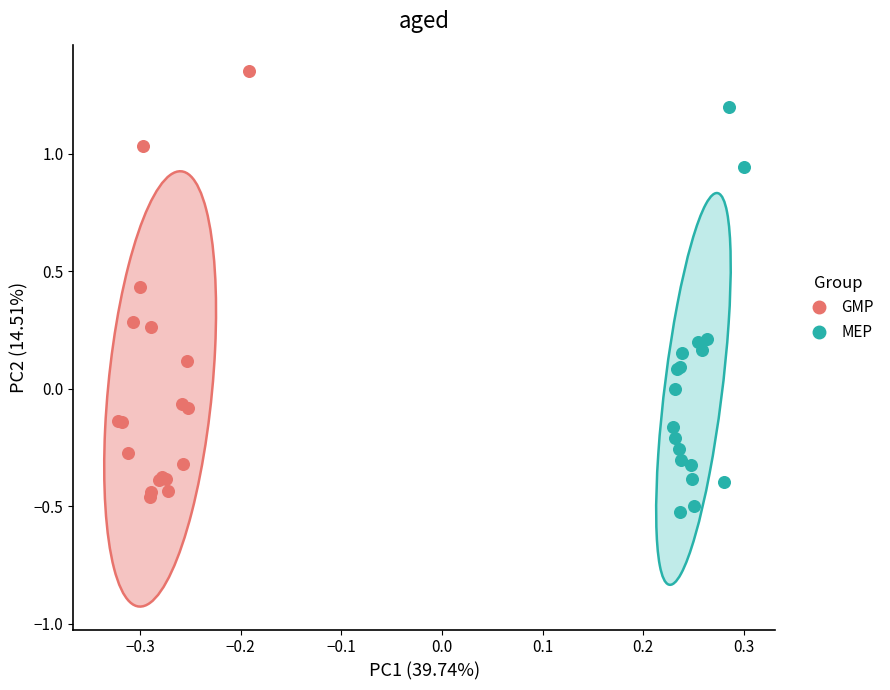

What are all the series names shown in the legend?

GMP, MEP